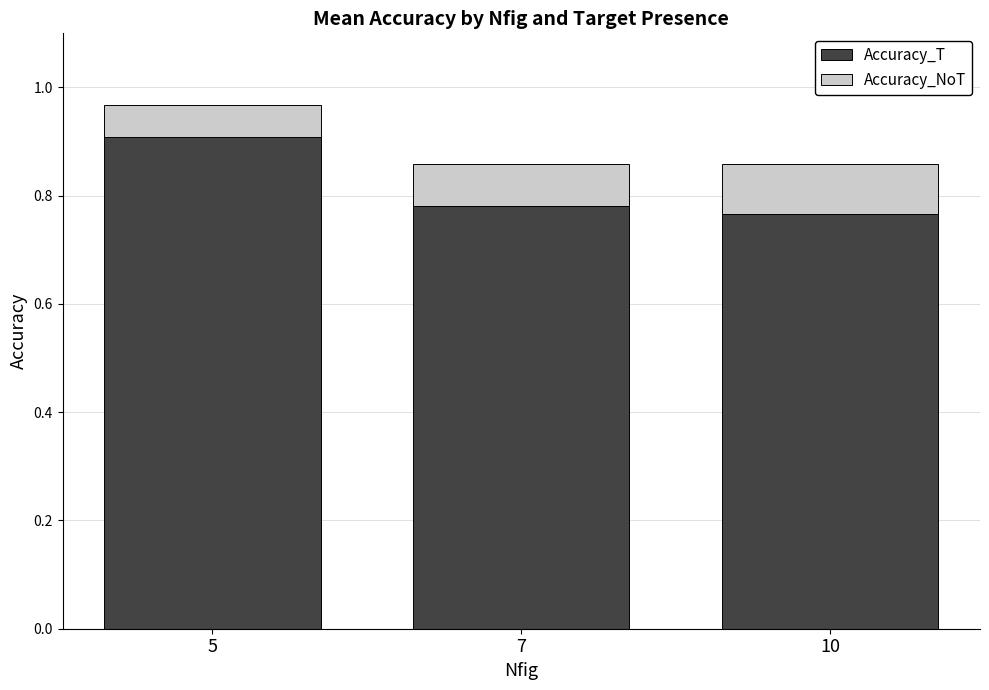

What are all the series names shown in the legend?

Accuracy_T, Accuracy_NoT